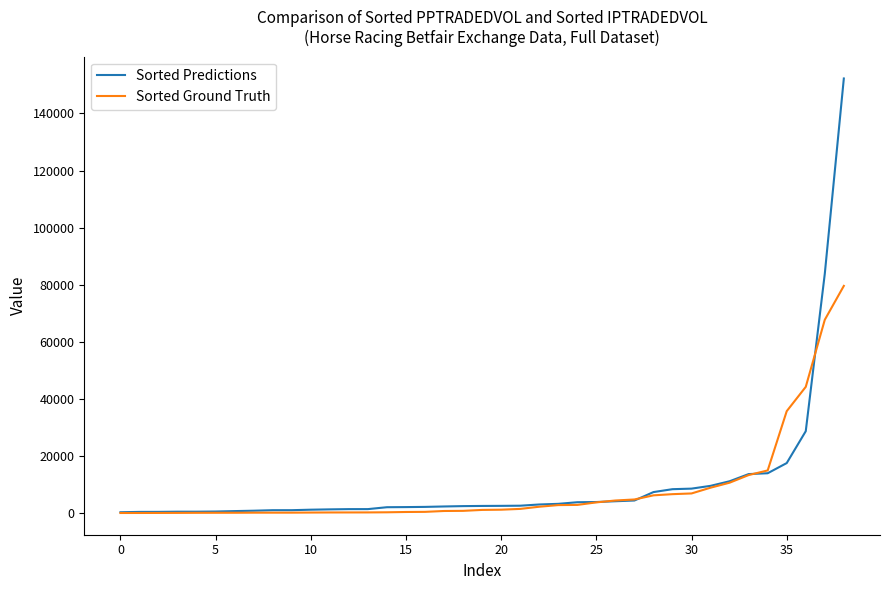

Rank the series by their maximum value, from highest to lowest.

Sorted Predictions, Sorted Ground Truth